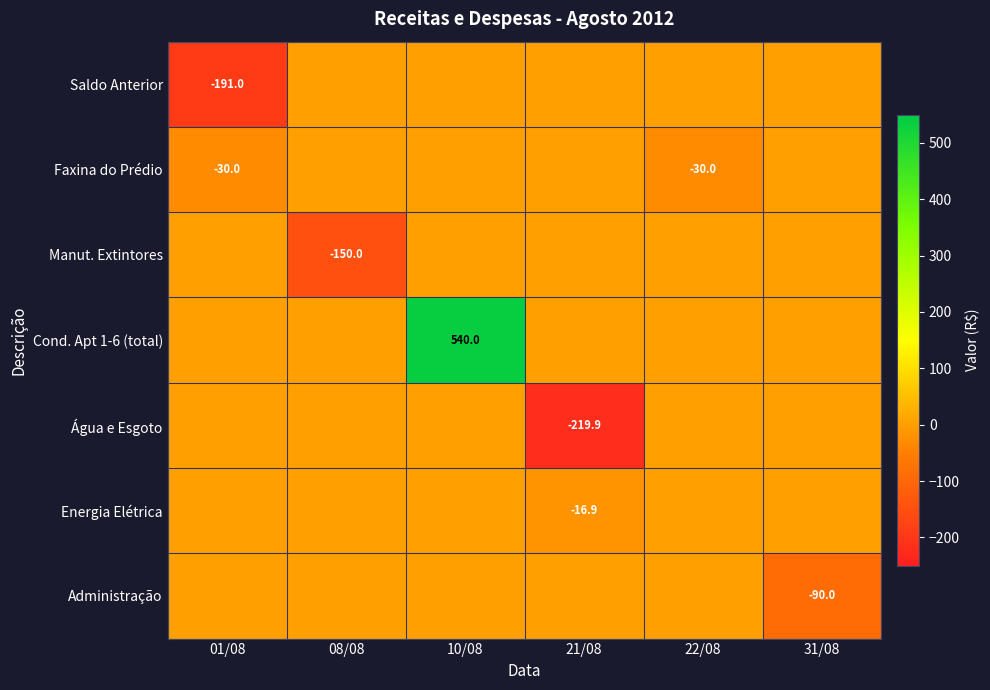

The value of Energia Elétrica at 21/08 is -16.9. True or false?

True